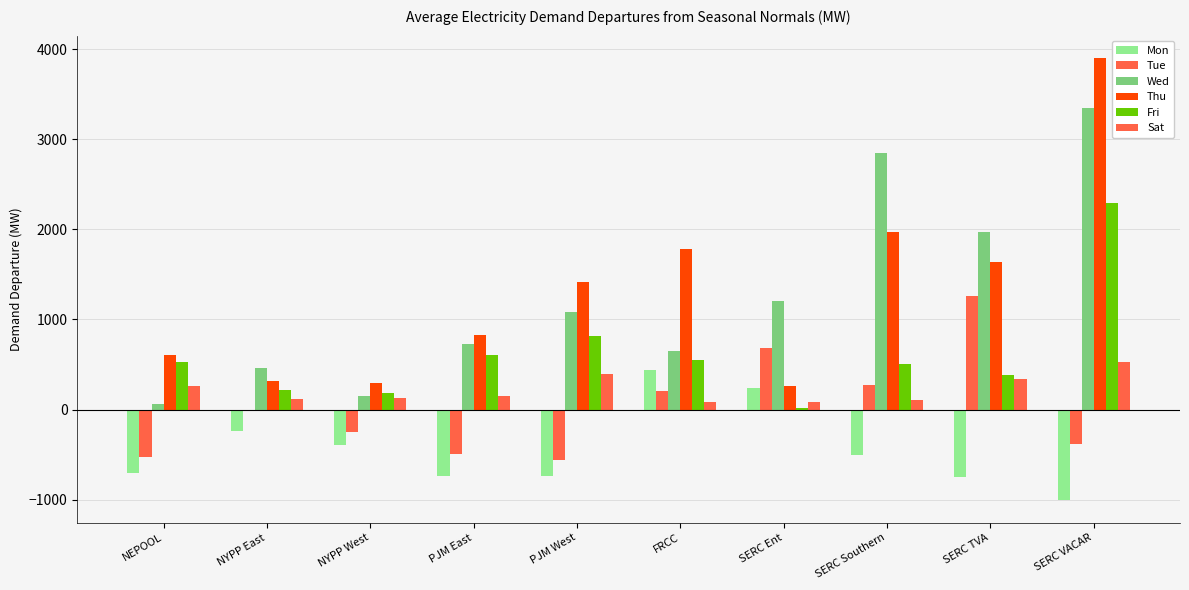

True or false: Tue has a value of 416.7 at SERC Southern.

False